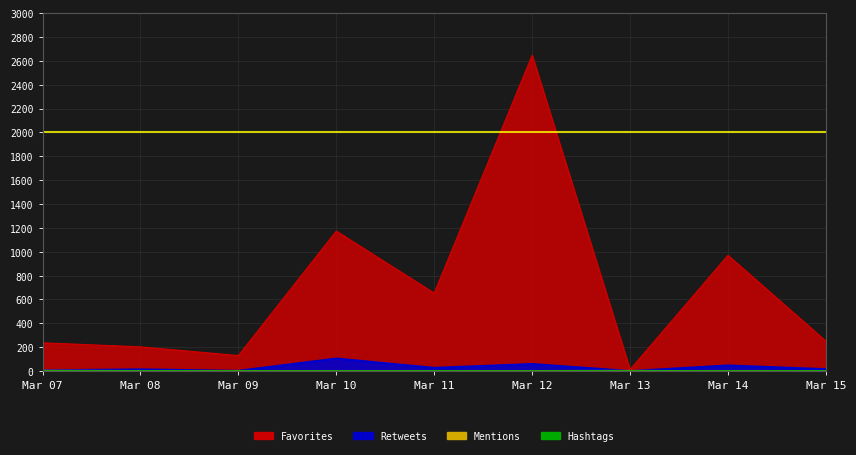

True or false: Mentions and Favorites cross at least once.

False